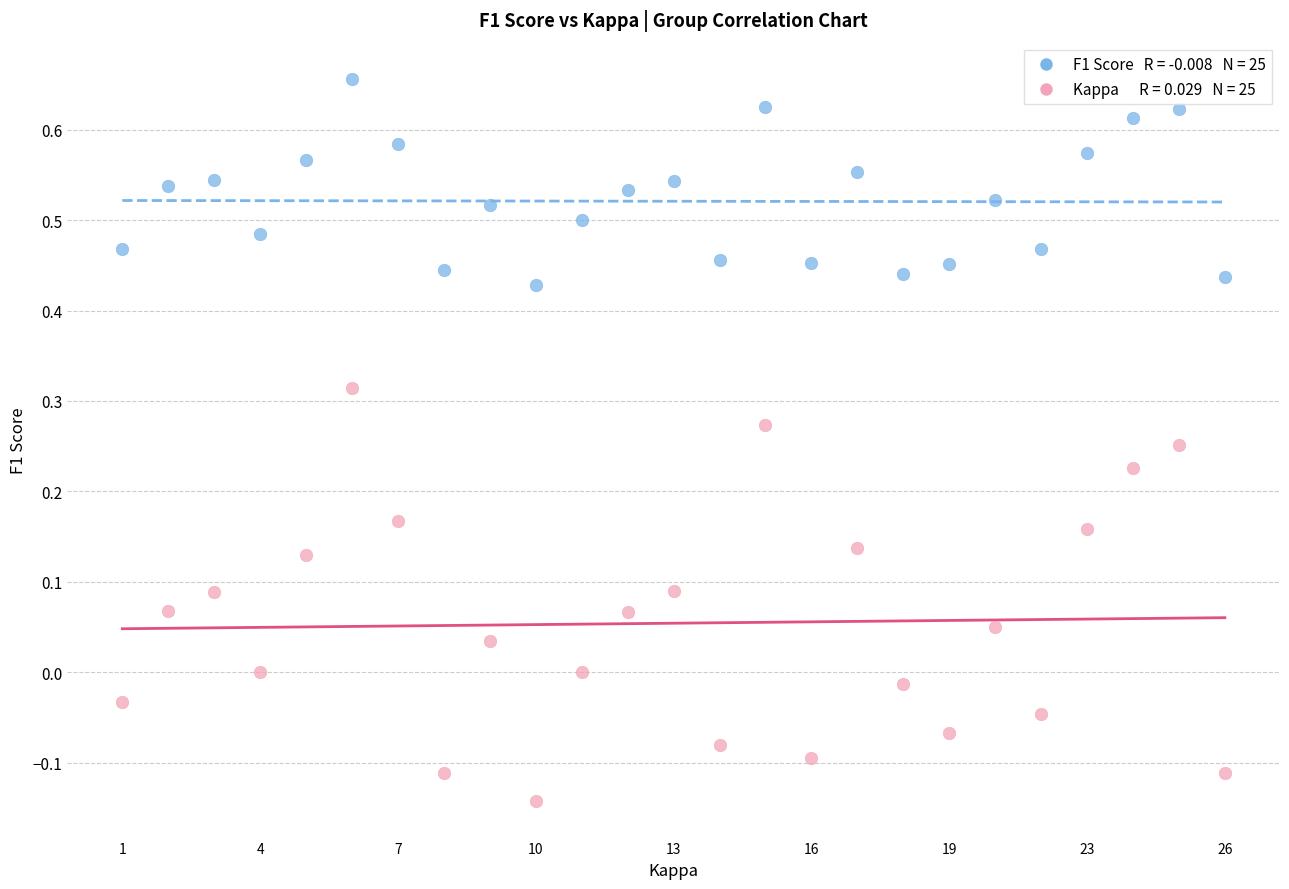

Across all data points, what is the range of Y values (max minus min)?

0.8